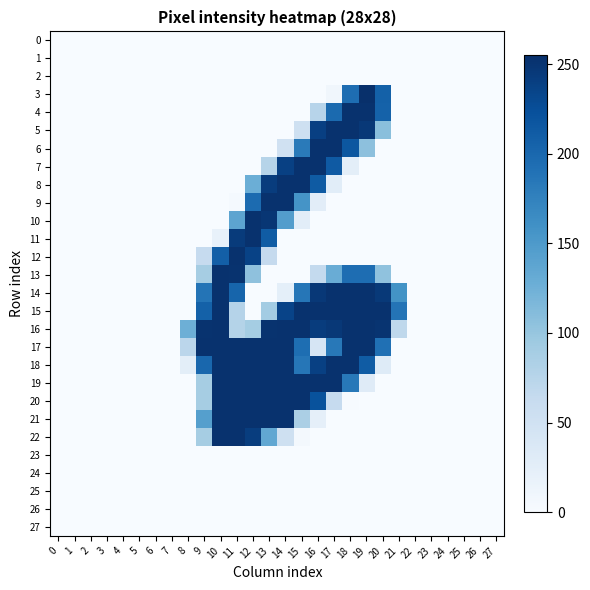

Count the number of categories in the chart.

28